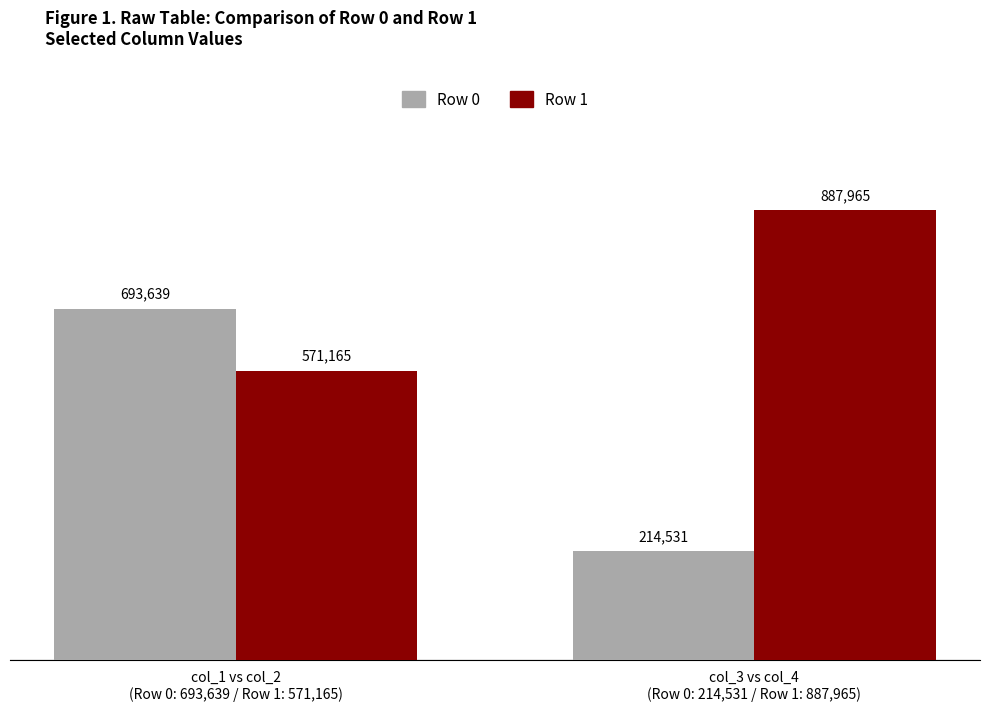

Between col_1 vs col_2
(Row 0: 693,639 / Row 1: 571,165) and col_3 vs col_4
(Row 0: 214,531 / Row 1: 887,965), which is larger?

col_1 vs col_2
(Row 0: 693,639 / Row 1: 571,165)